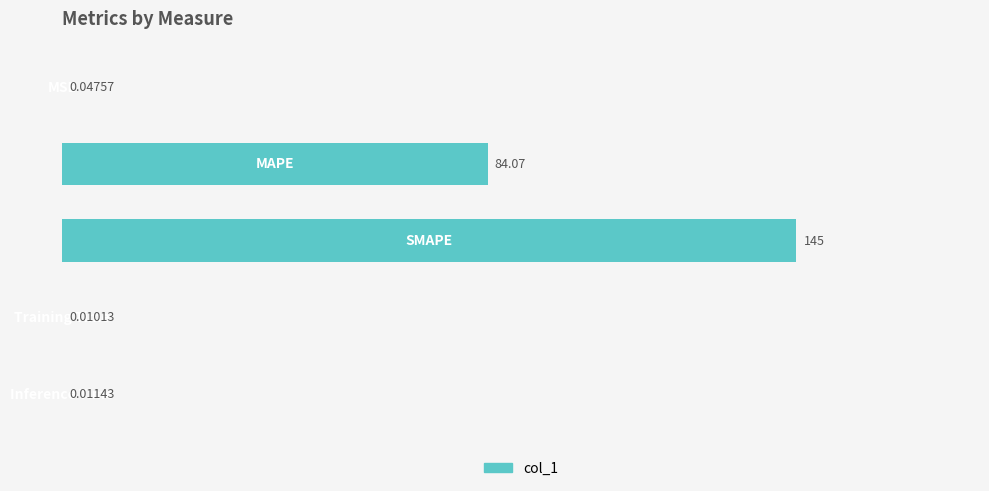

What is the sum of all values?

229.2